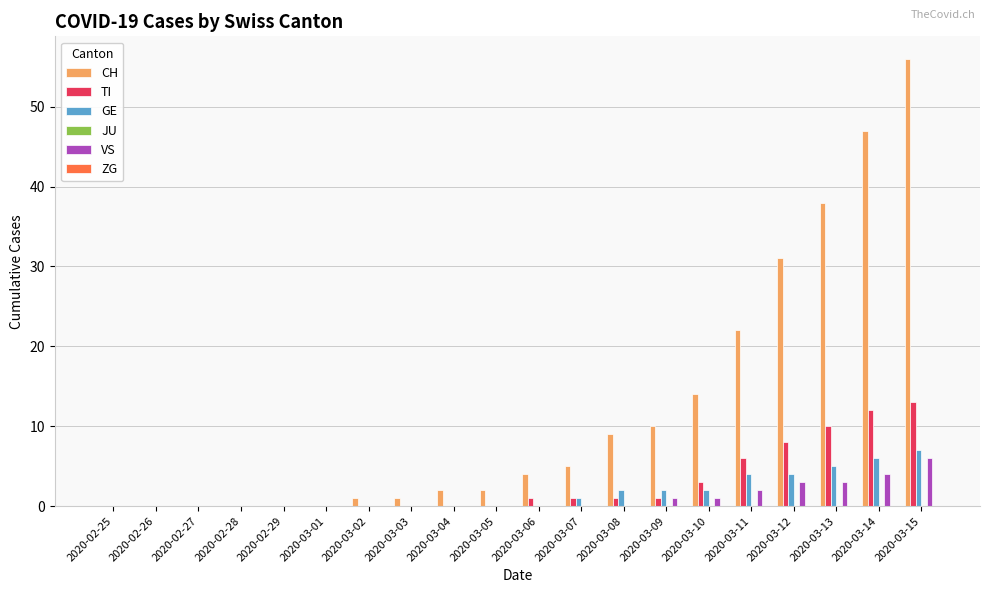

How many categories are shown in the chart?

20